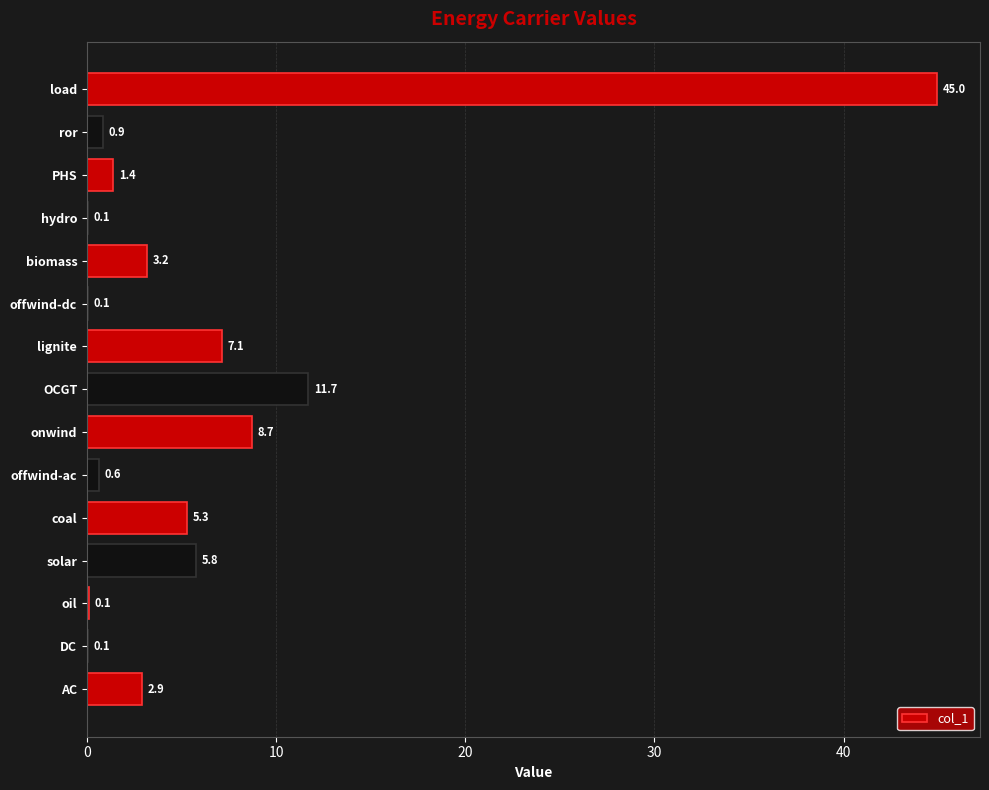

Which label corresponds to the largest value in the chart?

load